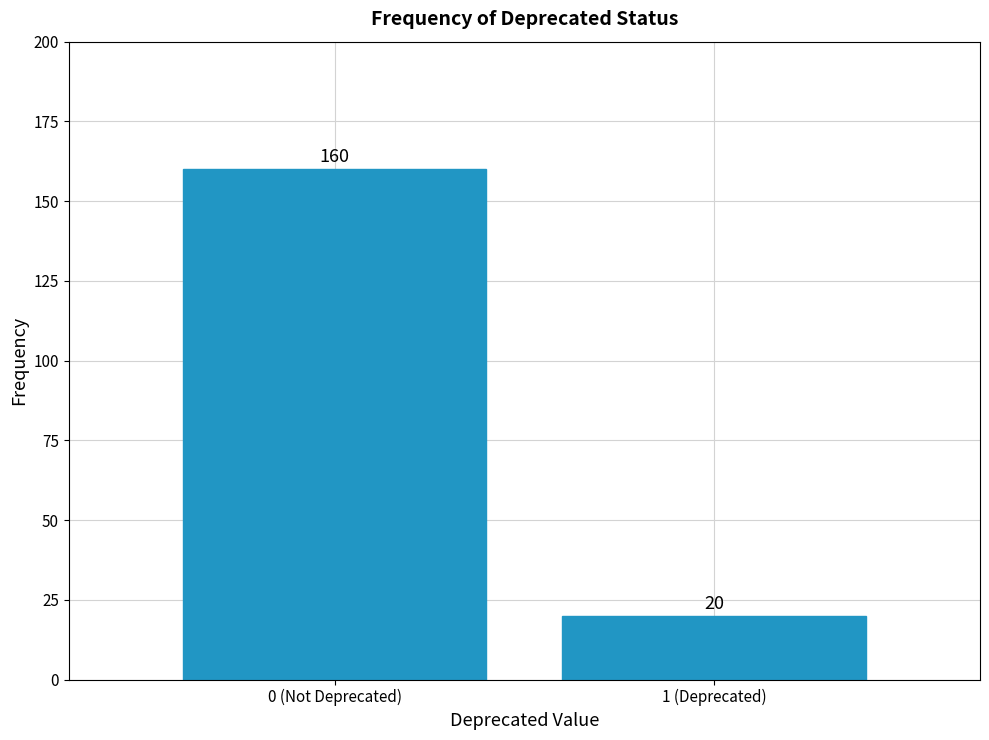

Reading left to right, extract all data points from this chart.

0 (Not Deprecated)=160	1 (Deprecated)=20